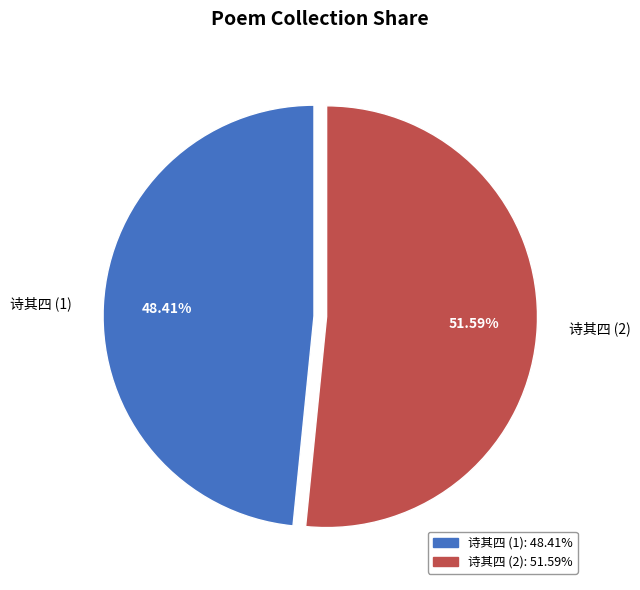

Do 诗其四 (2) and 诗其四 (1) together represent more than half of the pie?

Yes